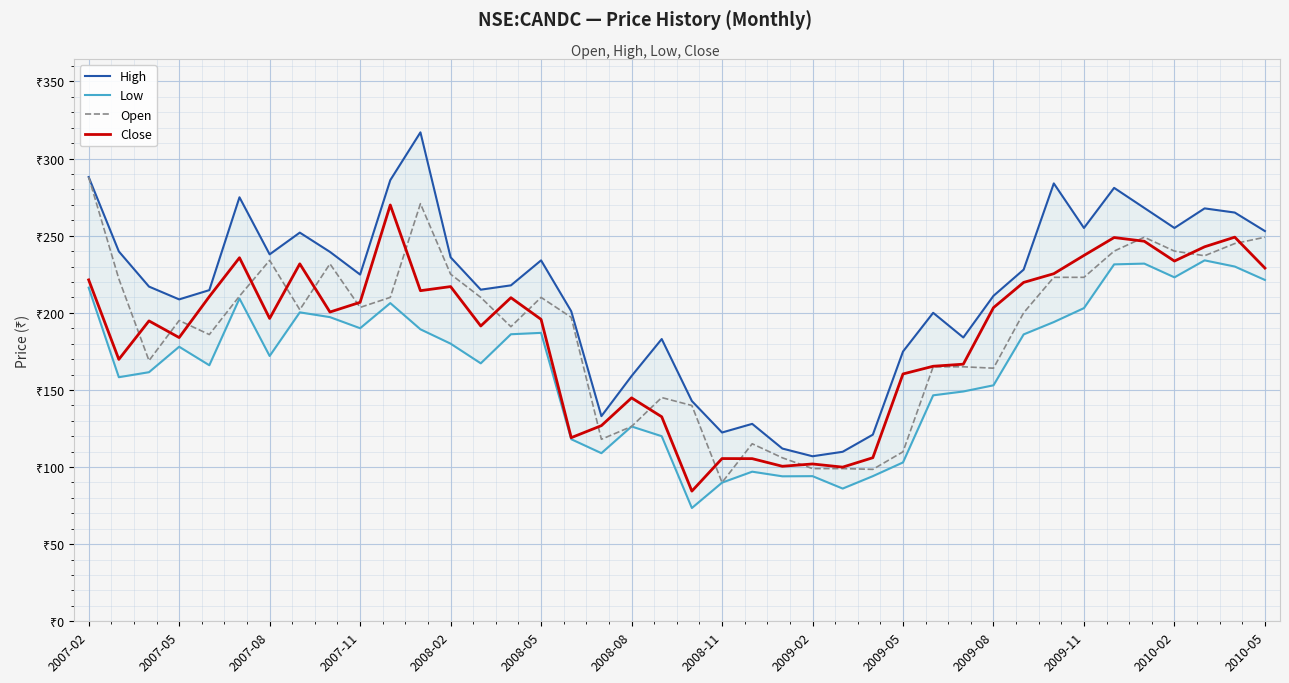

What is the difference between the maximum and minimum values in the Low series?

160.6